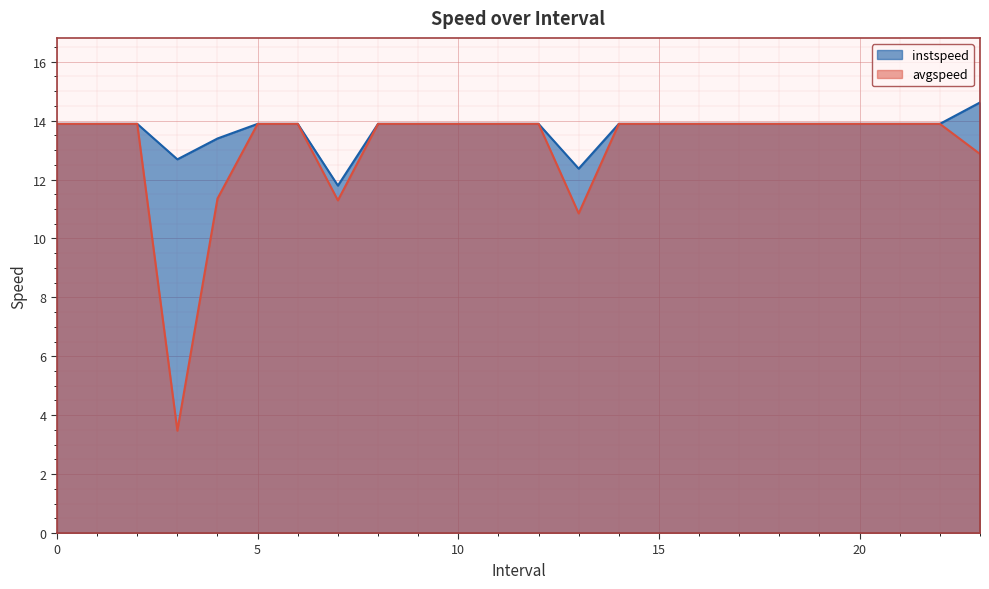

At which label is instspeed closest to 13?

3.0